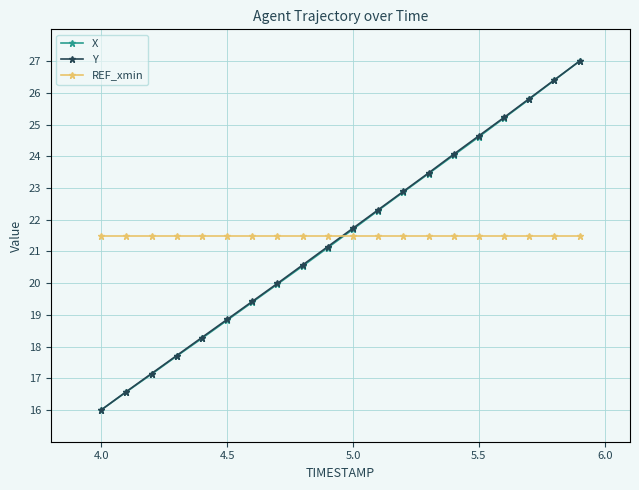

How many values in the Y series are below 21?

9